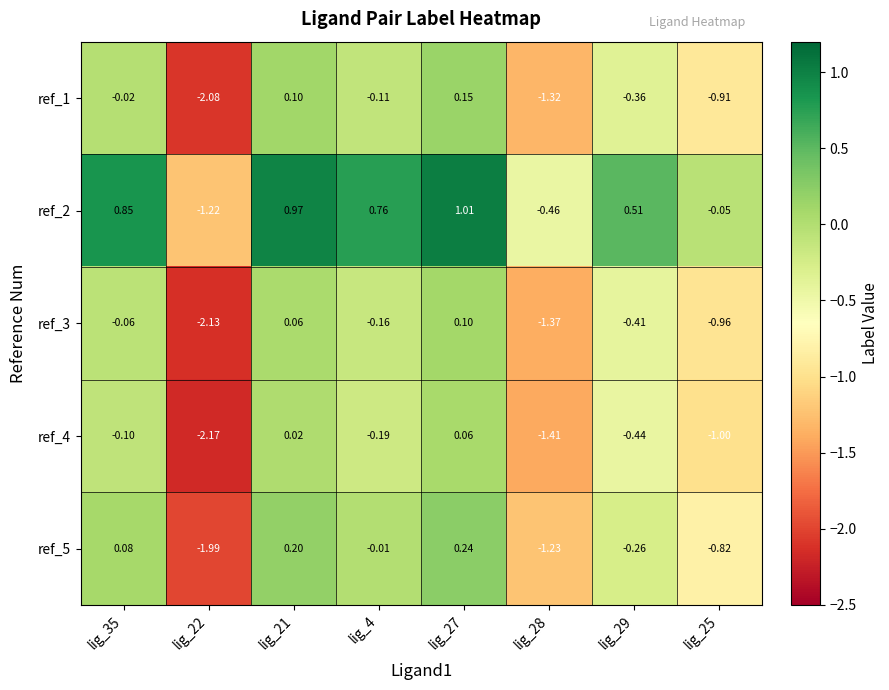

Is the value of ref_3 at lig_28 greater than the value of ref_5 at lig_27?

No